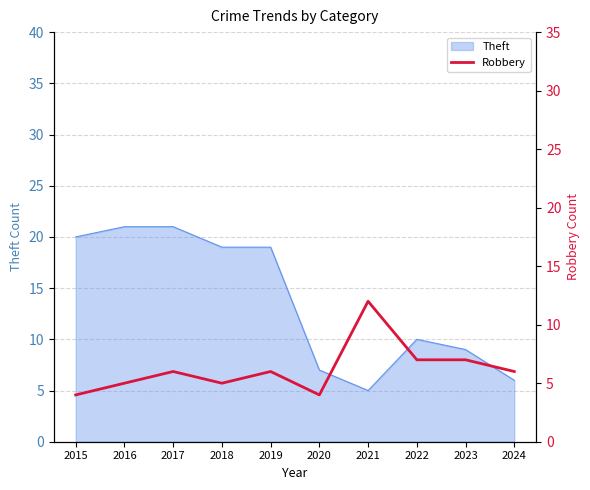

True or false: there are more than 1 points higher than both neighbors.

True